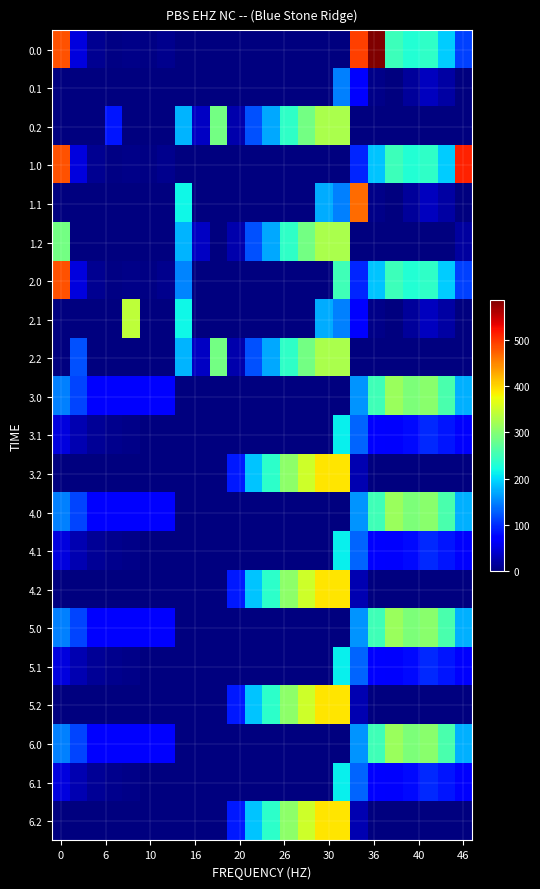

At how many categories does at least one series exceed 491?

3